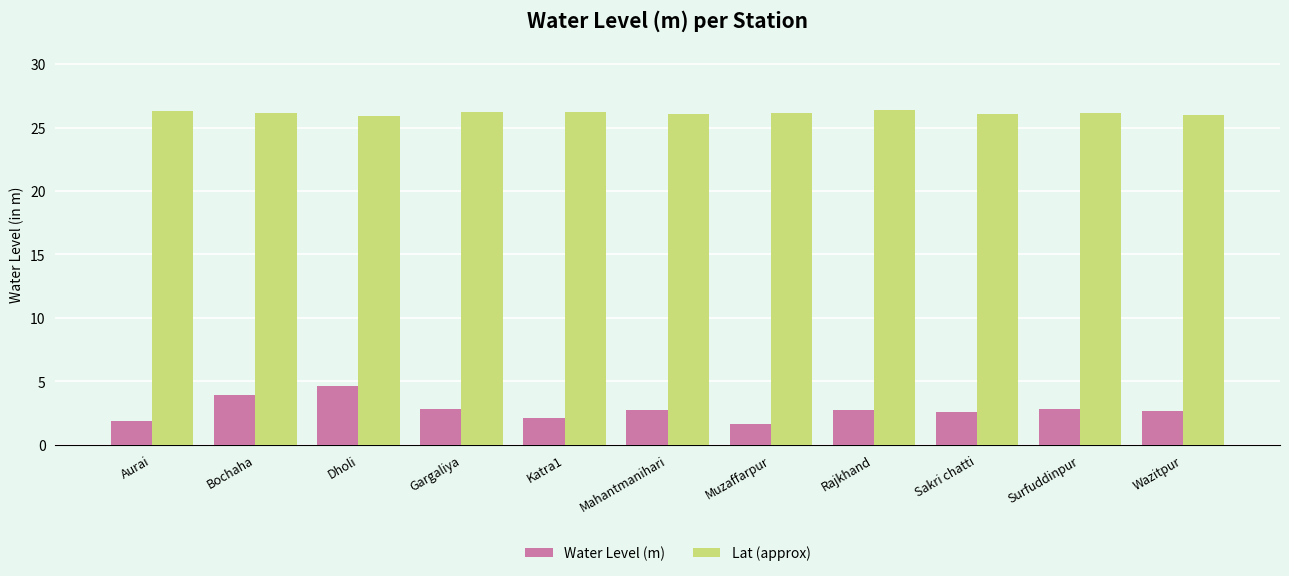

What is the difference between the second highest and minimum values in the Water Level (m) series?

2.3